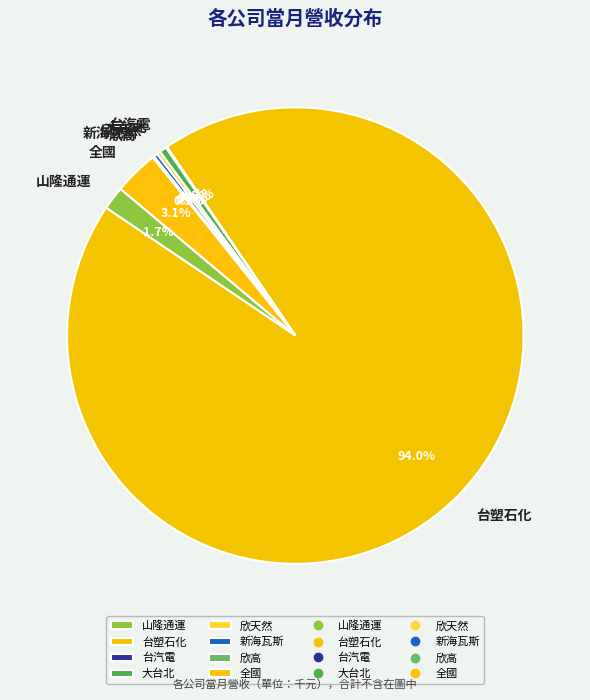

Is there a majority slice in this chart?

Yes